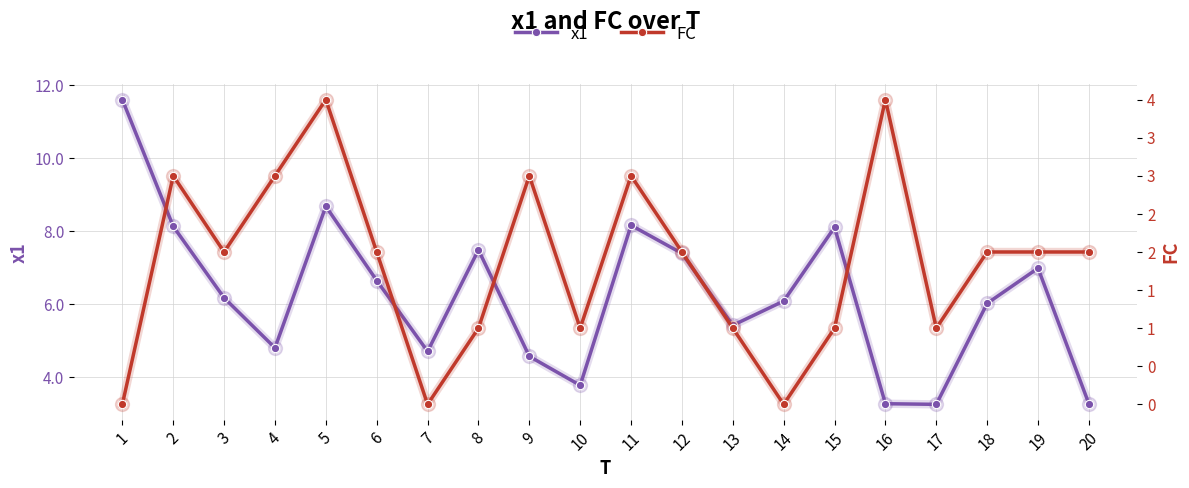

Is it true that x1 equals 3.2 at 18?

False